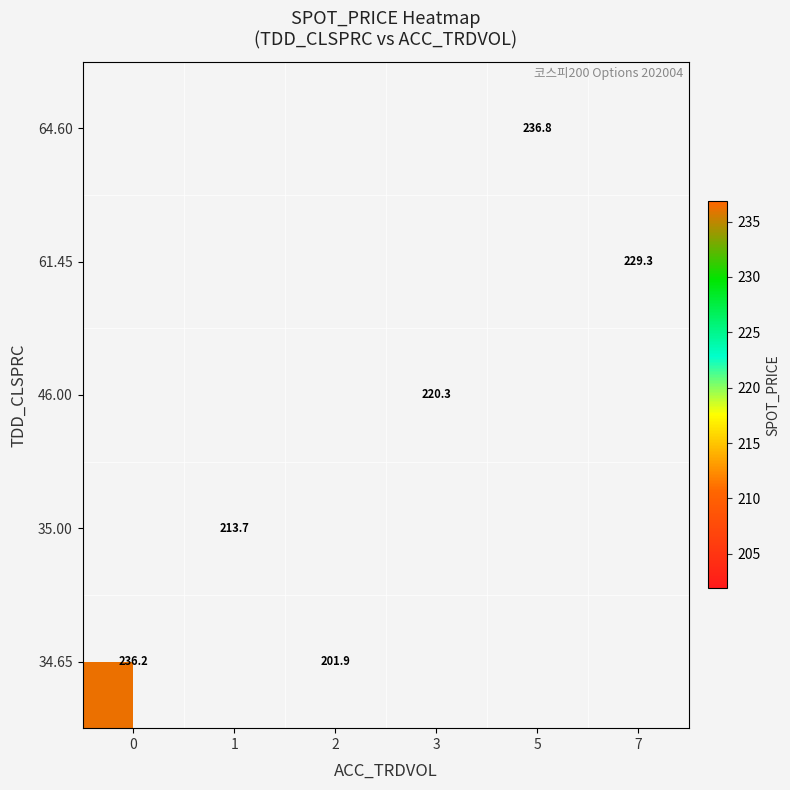

Which category has the lowest value across all series?

2